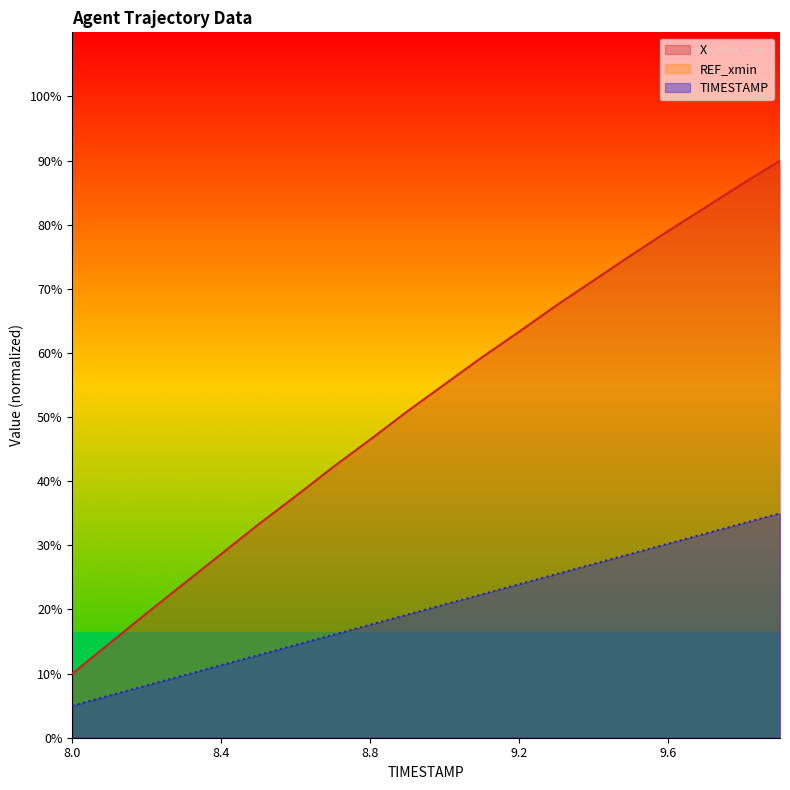

What is the minimum value for TIMESTAMP?

5.0